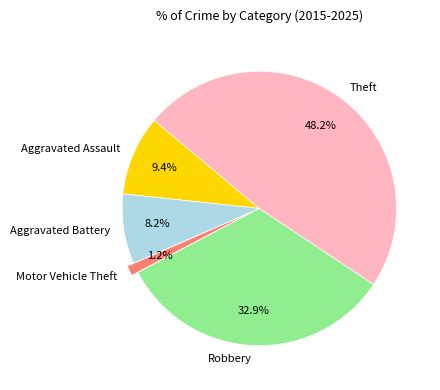

How many slices are in this pie chart?

5